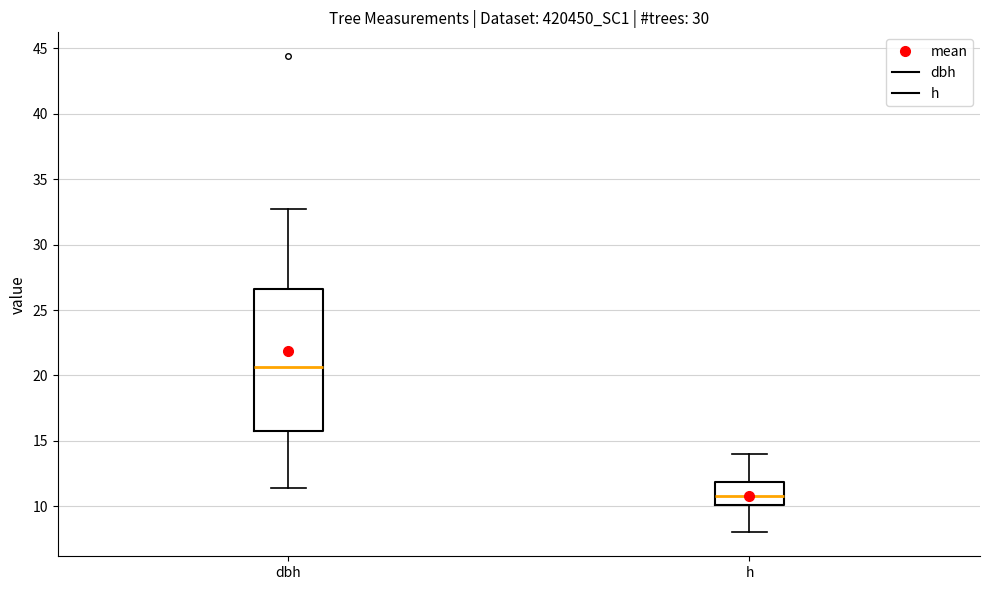

Where is the lower edge of the box for h on the y-axis? The values are not printed on the chart, so give them approximately, as read against the axis.

10.0